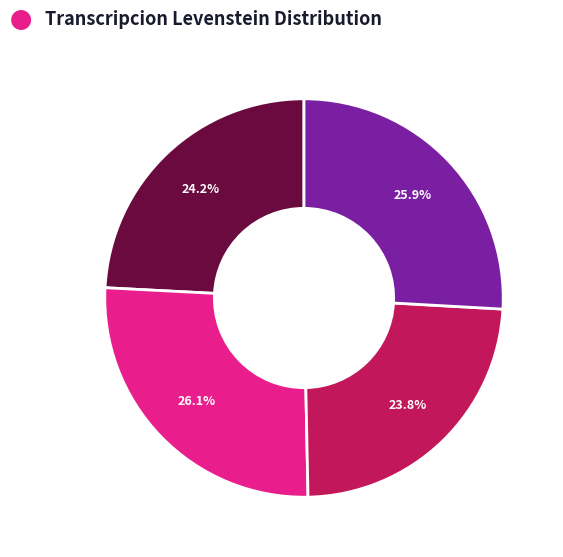

To the nearest percent, what is the average slice percentage?

25%